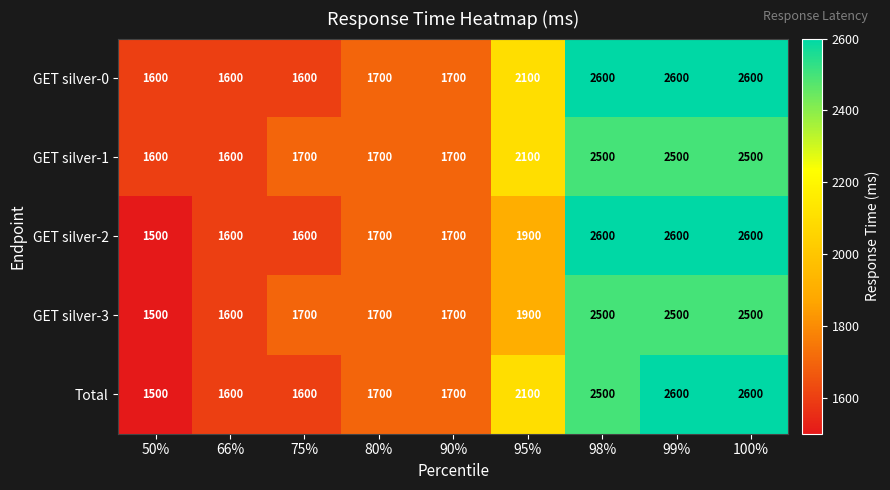

Count the GET silver-0 values in the range 1600 to 2600.

9